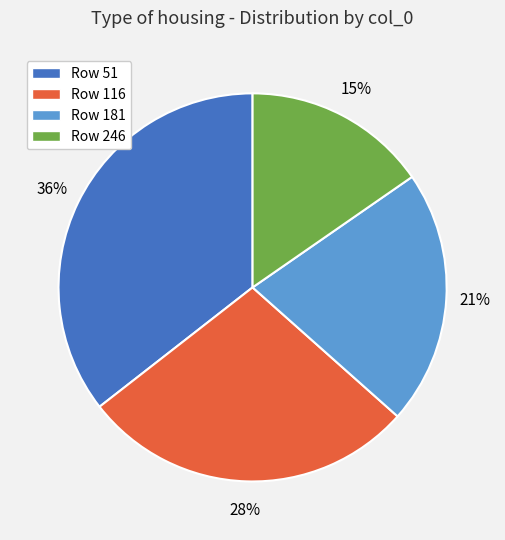

Rank the categories by value from lowest to highest.

Row 246, Row 181, Row 116, Row 51